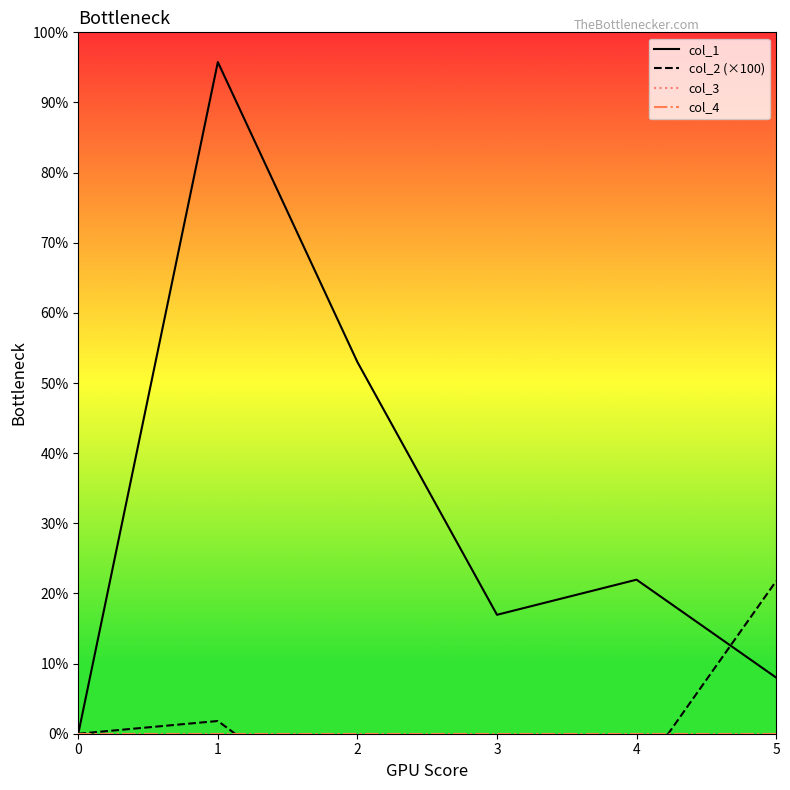

What is the average value of the col_2 (×100) series?

-1.1